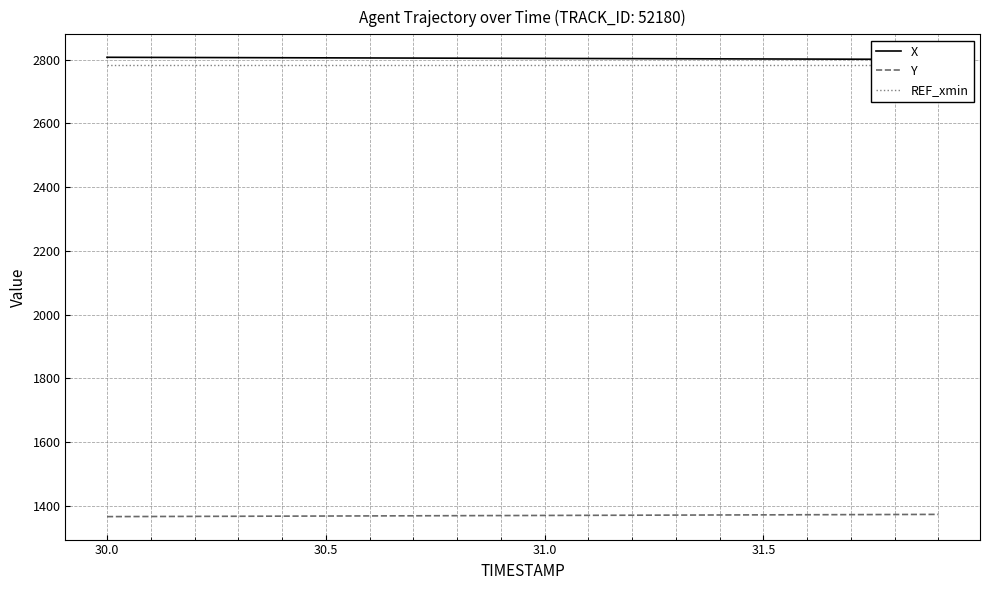

True or false: X and REF_xmin cross at least once.

False